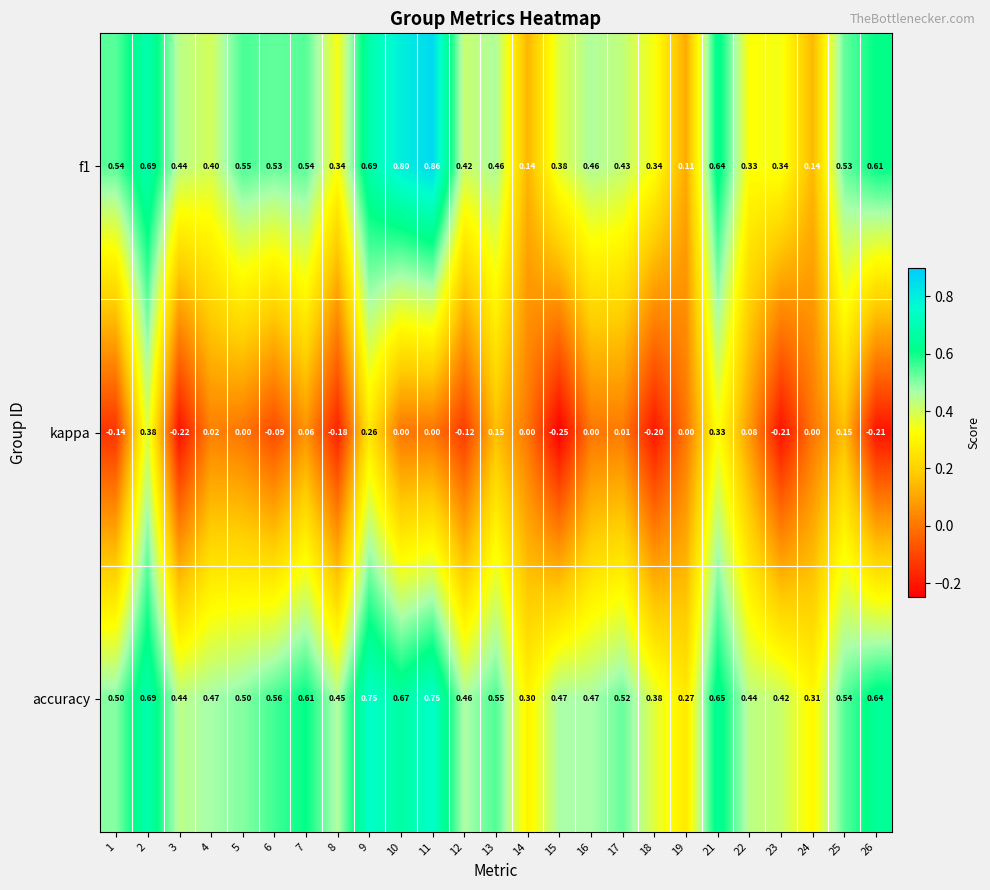

Is the value of f1 at 13 greater than the value of accuracy at 16?

No